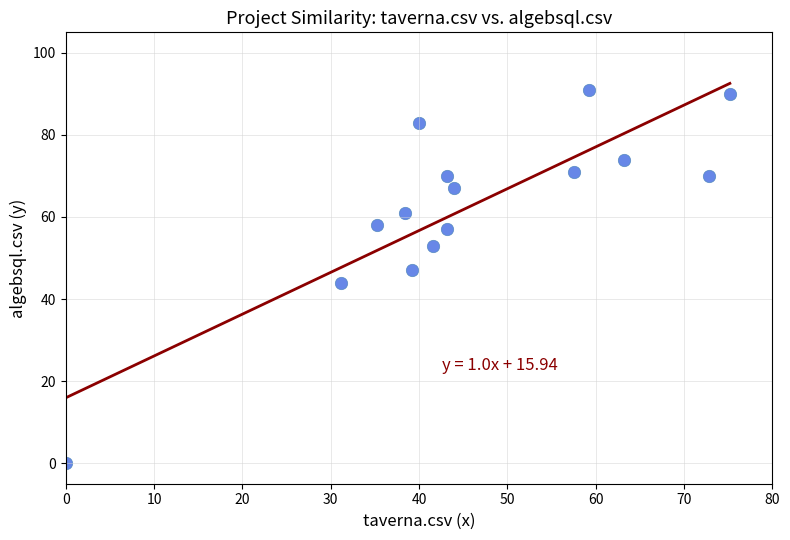

What is the range of Y values (max minus min)?

91.0